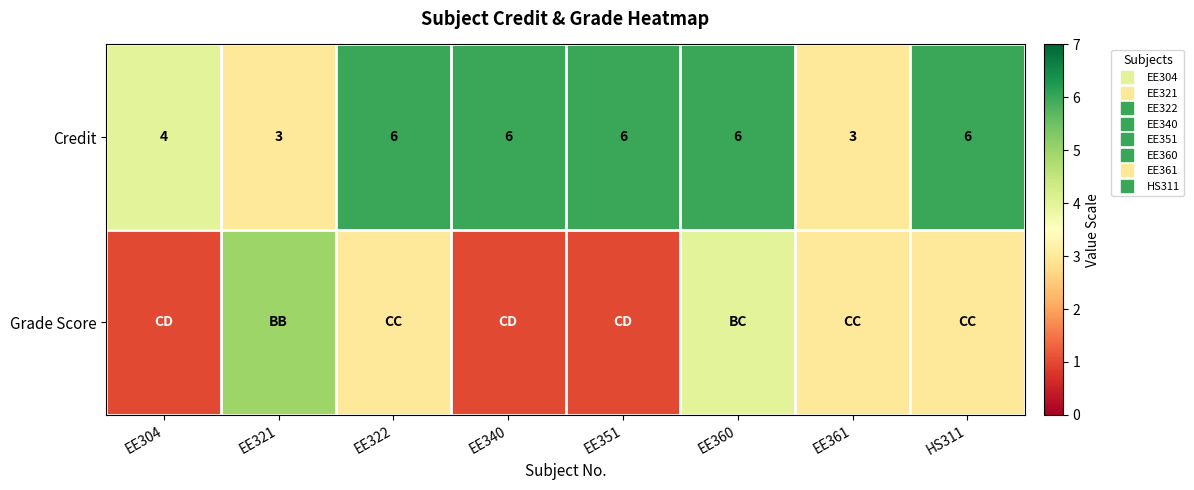

How many values in the Grade Score series are below 3?

3